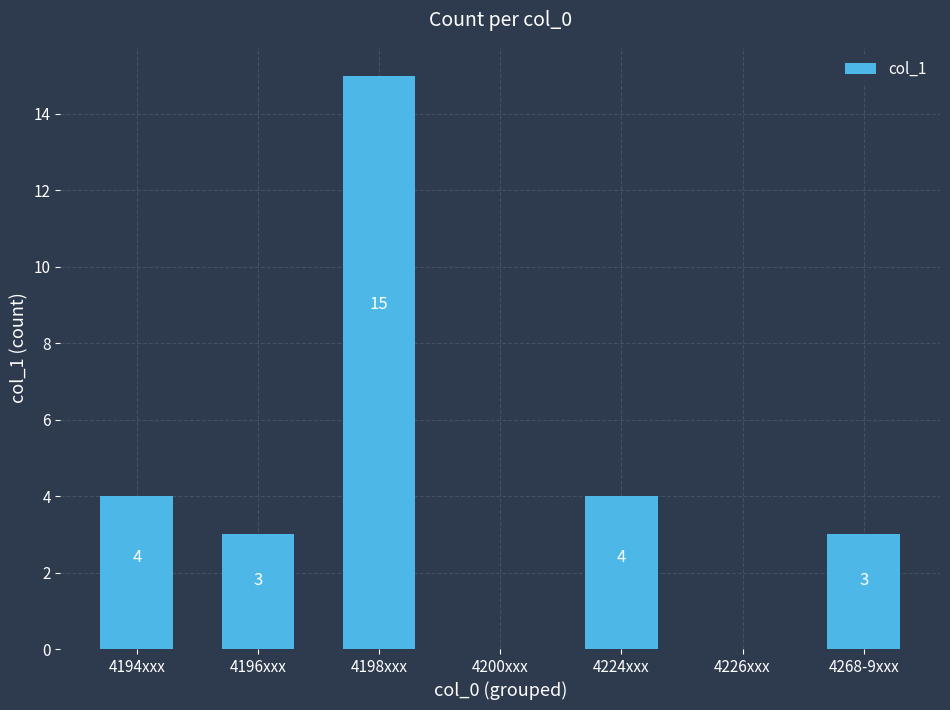

Reading right to left, transcribe all the data shown in this chart.

4268-9xxx=3	4226xxx=0	4224xxx=4	4200xxx=0	4198xxx=15	4196xxx=3	4194xxx=4